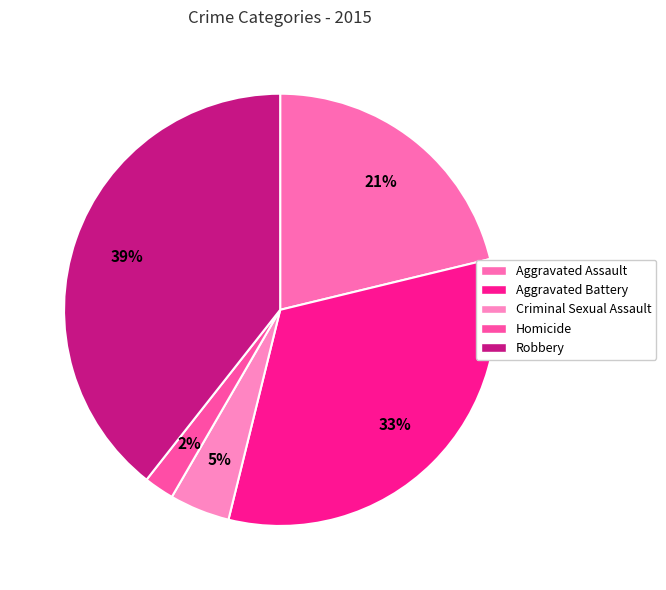

How many segments does this pie chart have?

5